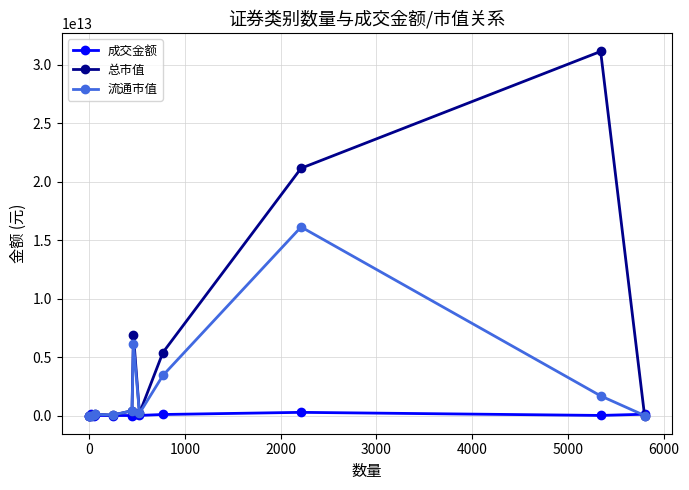

Which series has the largest total across all categories?

总市值